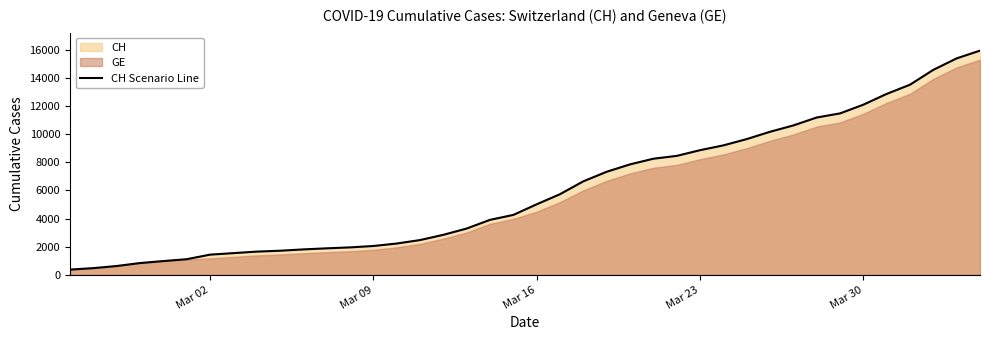

What is the greatest value displayed?

15926